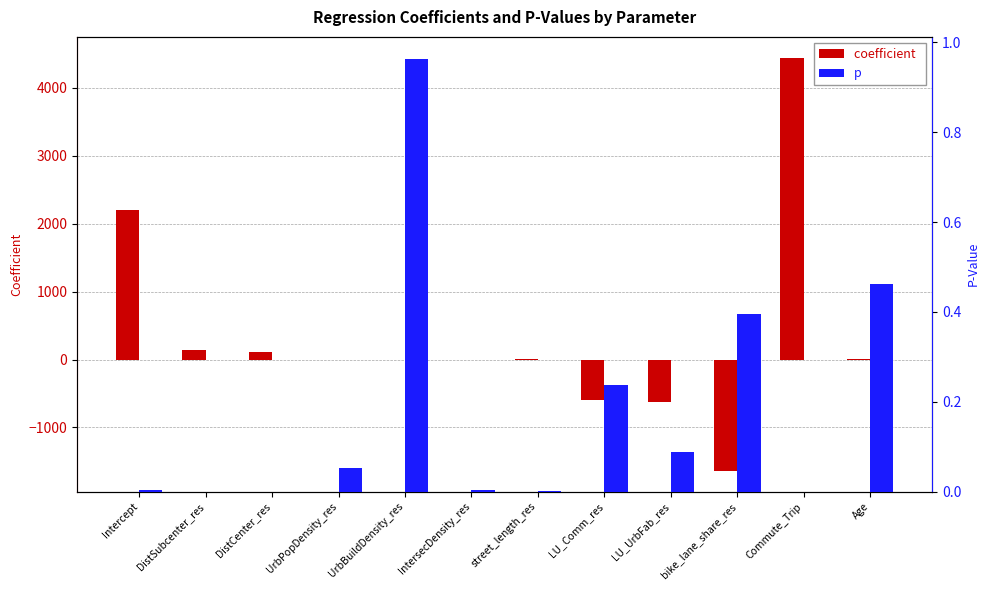

What are all the series names shown in the legend?

coefficient, p